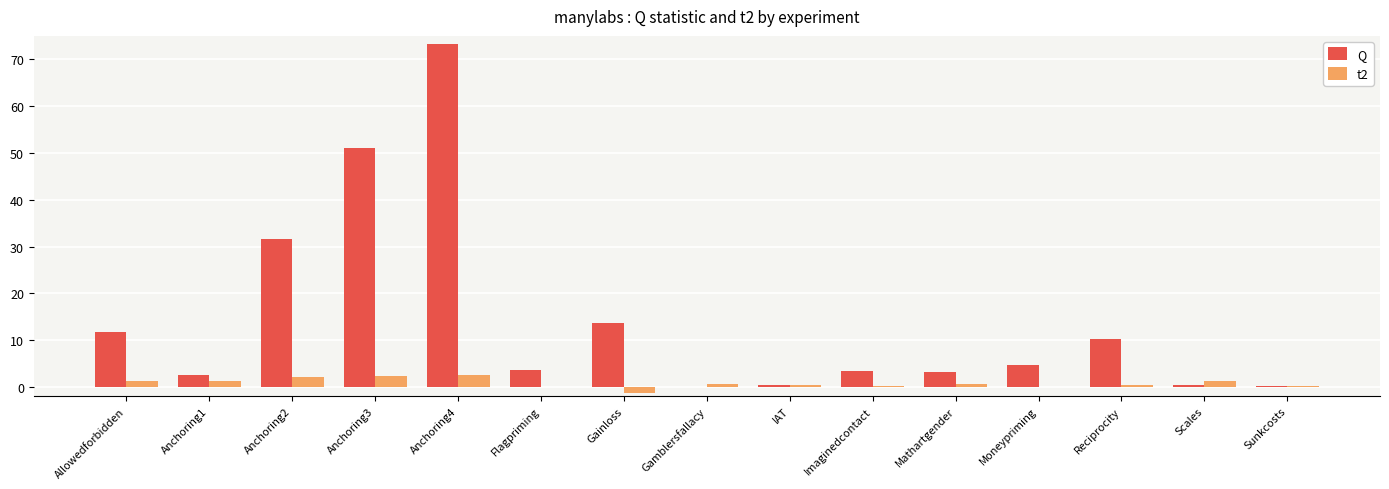

What is the sum of the t2 values at Anchoring2 and Allowedforbidden?

3.4